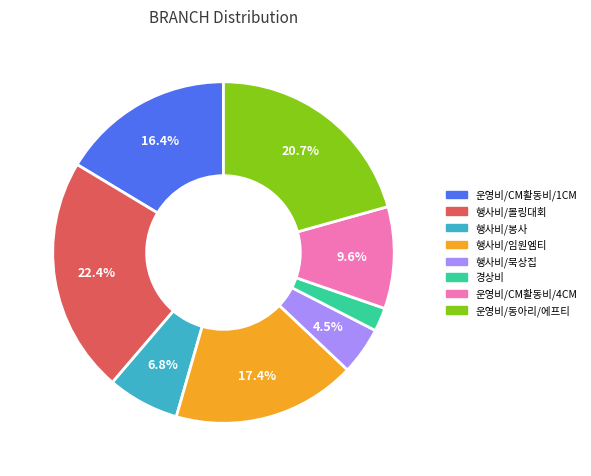

To the nearest percent, what percentage of the pie is 행사비/봉사?

7%